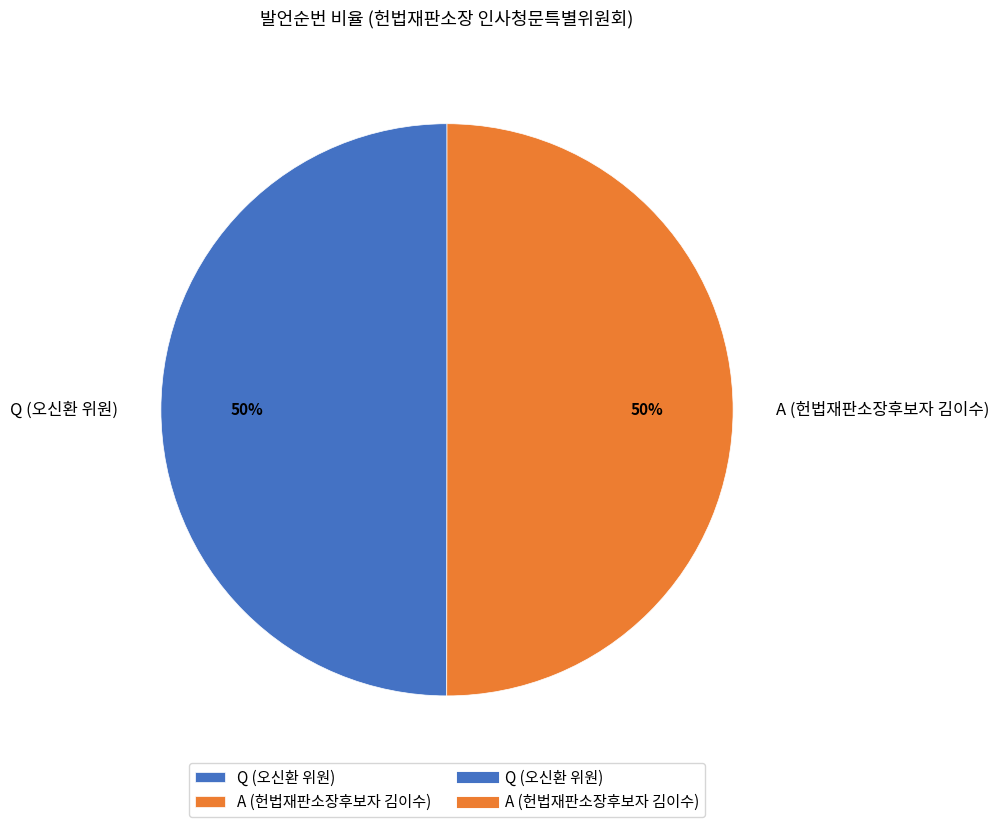

Is the sum of Q (오신환 위원) and A (헌법재판소장후보자 김이수) greater than half?

Yes